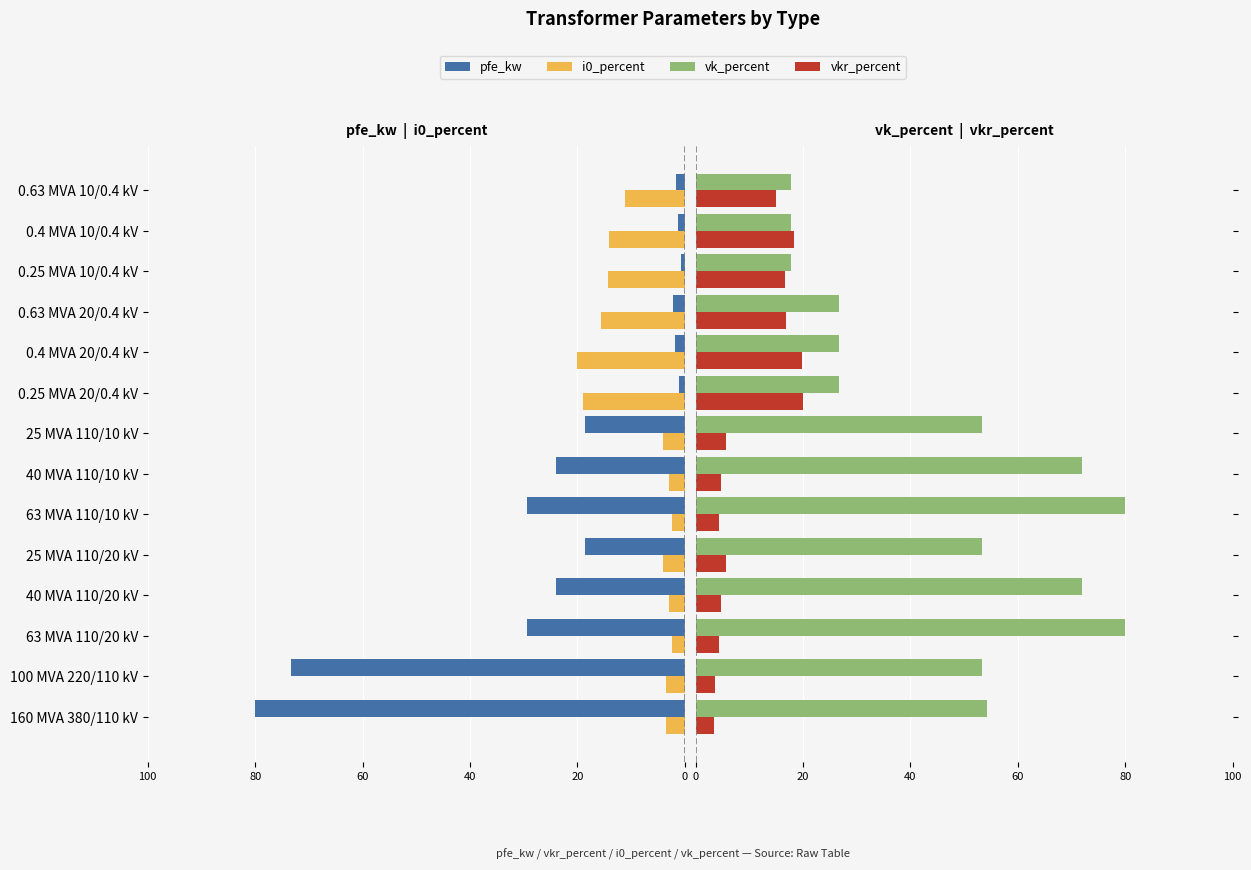

At how many categories does at least one series exceed -16?

14